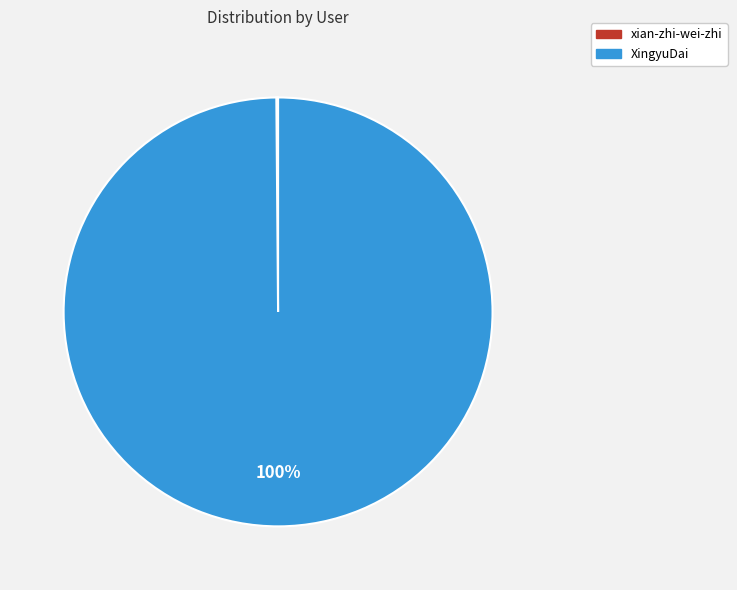

The XingyuDai slice represents 86% of the pie. True or false?

False